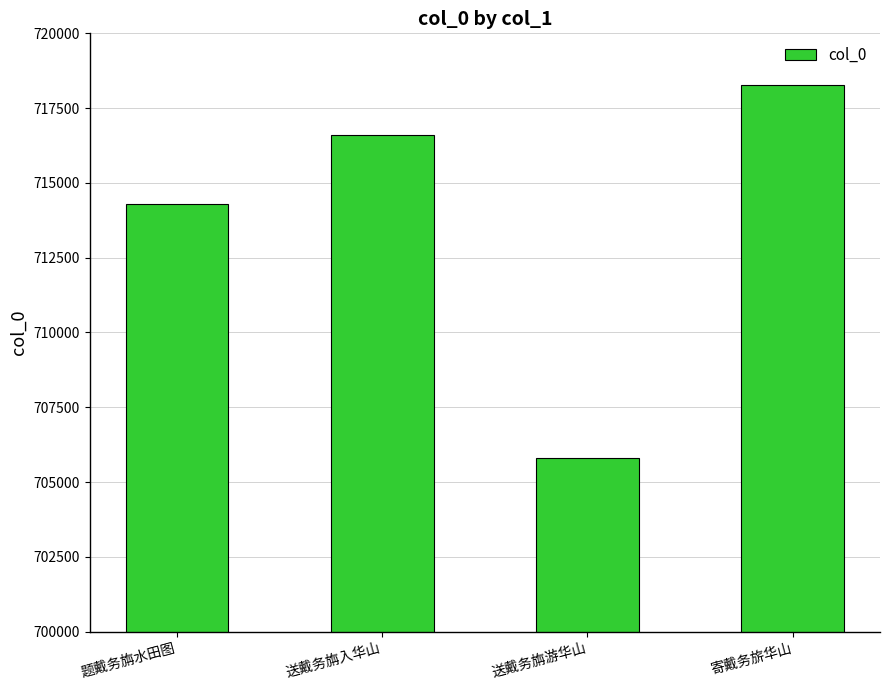

How many data points are less than 716594?

2